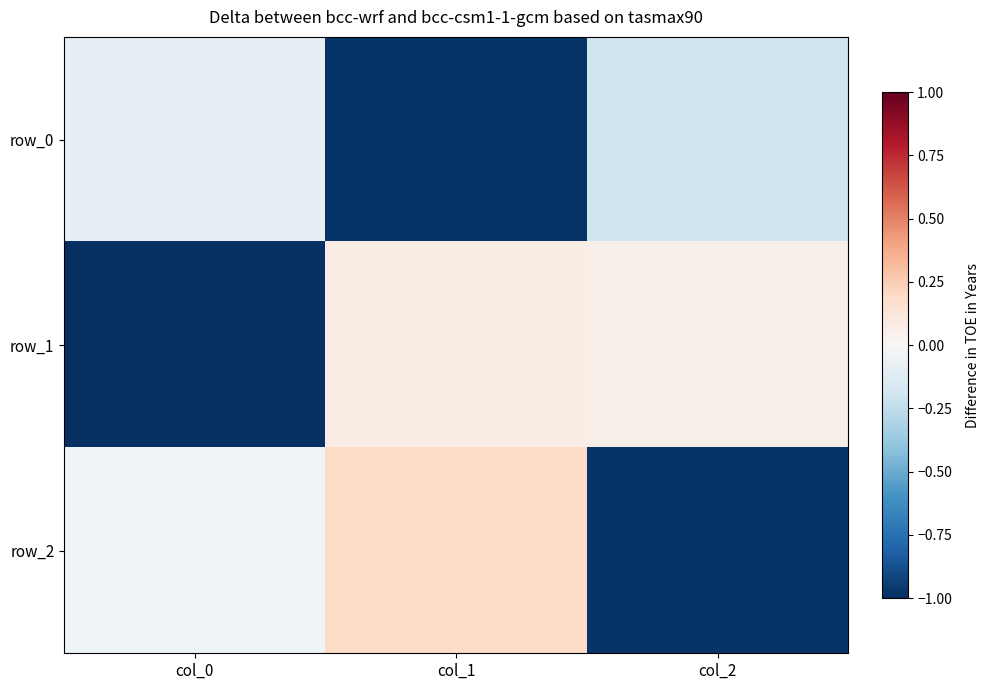

True or false: row_0 has a value of -0.1 at col_0.

True